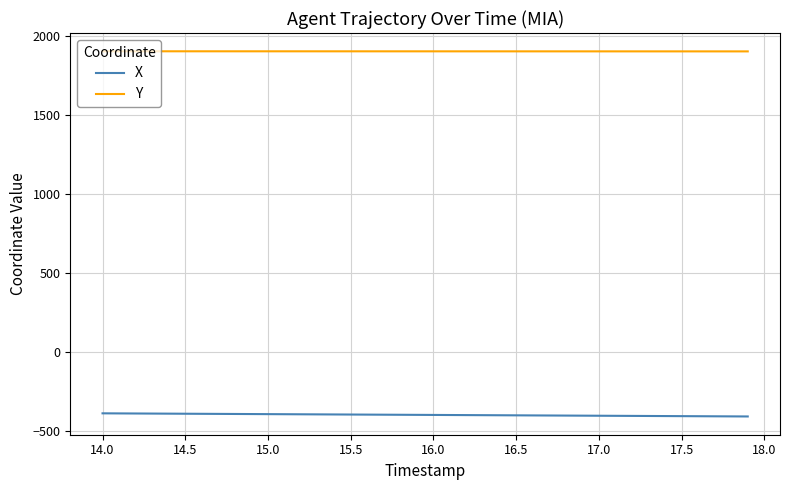

True or false: Y and X intersect in this chart.

False